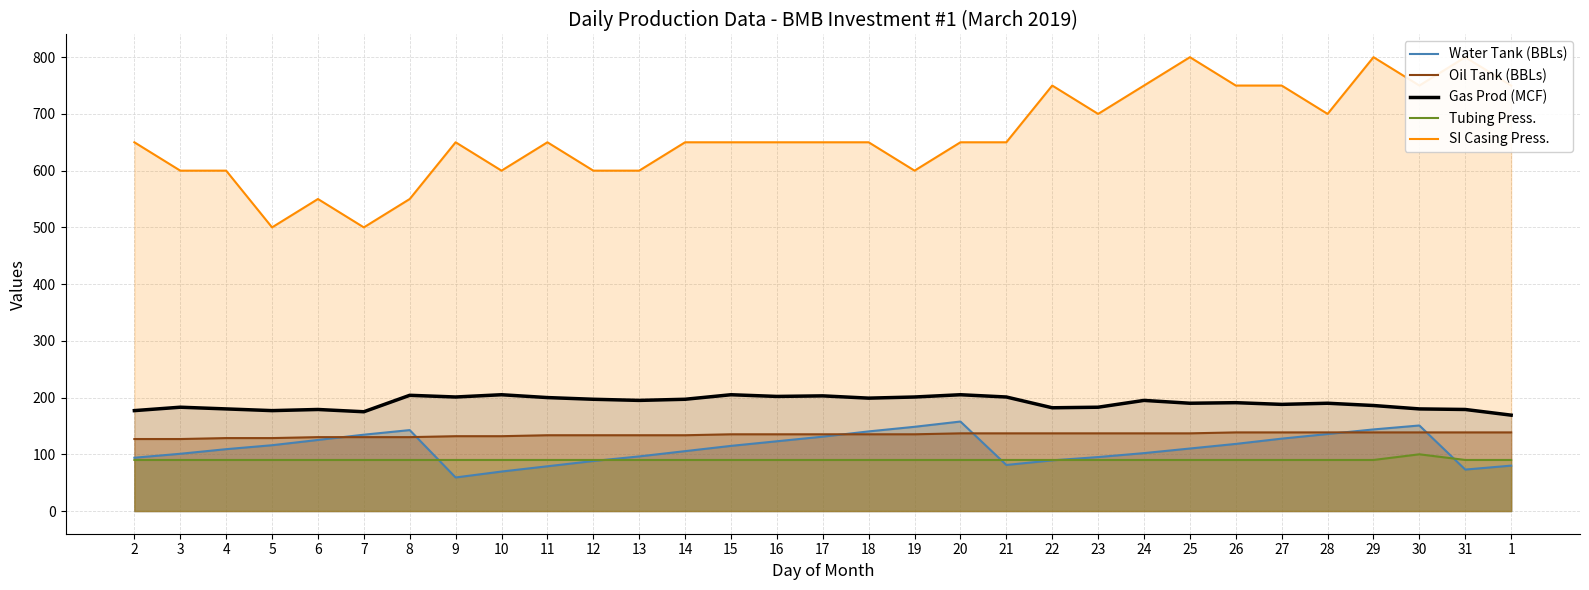

Which category has the highest value in the Oil Tank (BBLs) series?

26